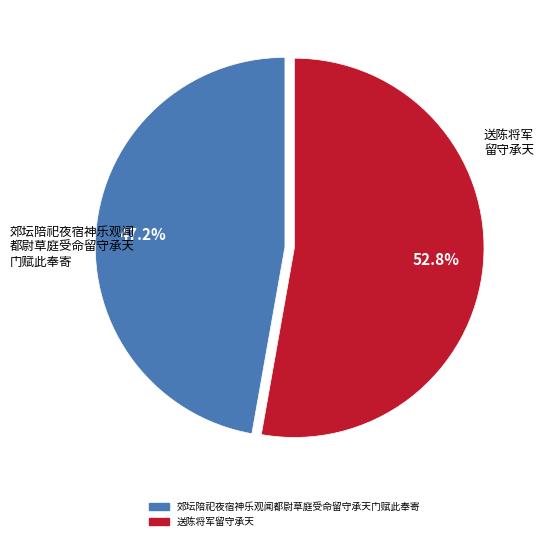

True or false: 郊坛陪祀夜宿神乐观闻都尉草庭受命留守承天门赋此奉寄 accounts for 37% of the total.

False